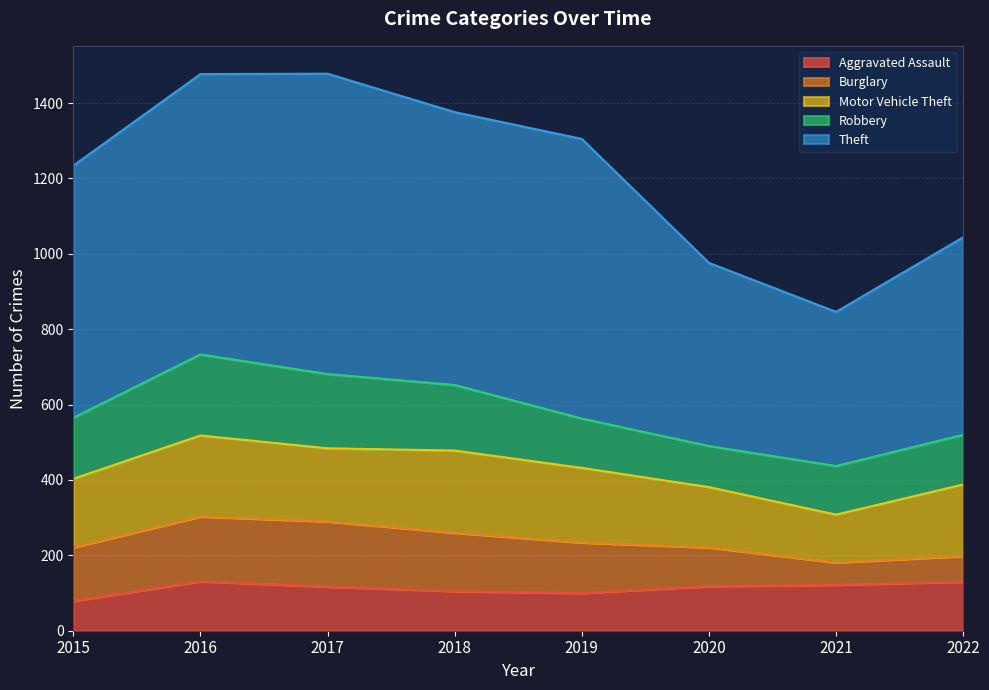

What is the value of the Burglary point at the 3rd from the left?

173